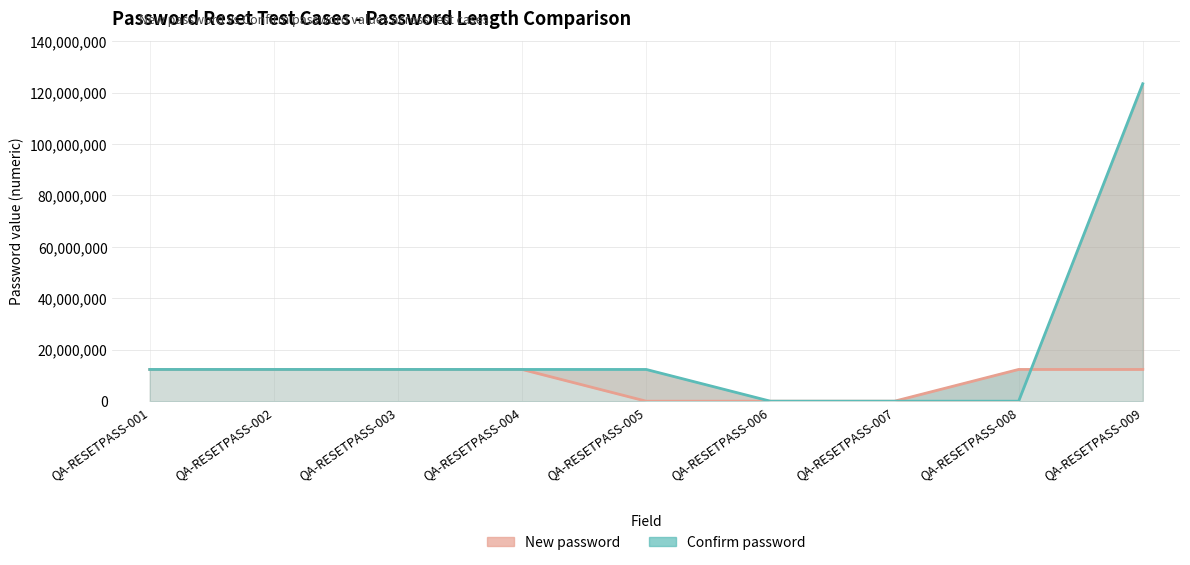

Is it true that Confirm password equals 17523808 at QA-RESETPASS-003?

False